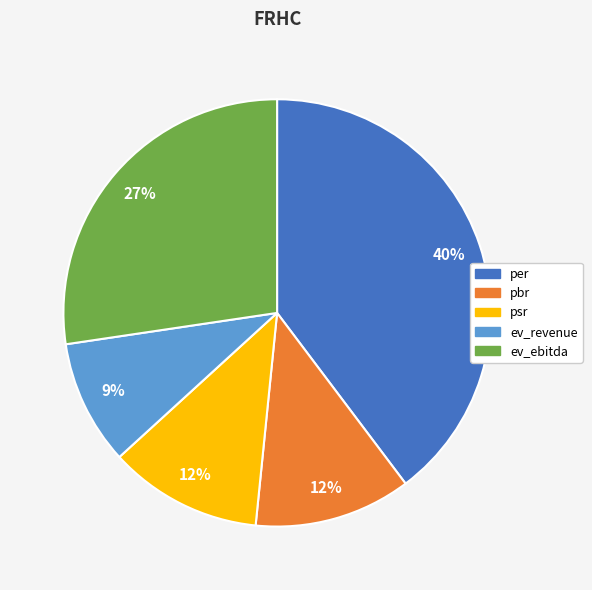

Is it true that per is 40% of the pie?

True